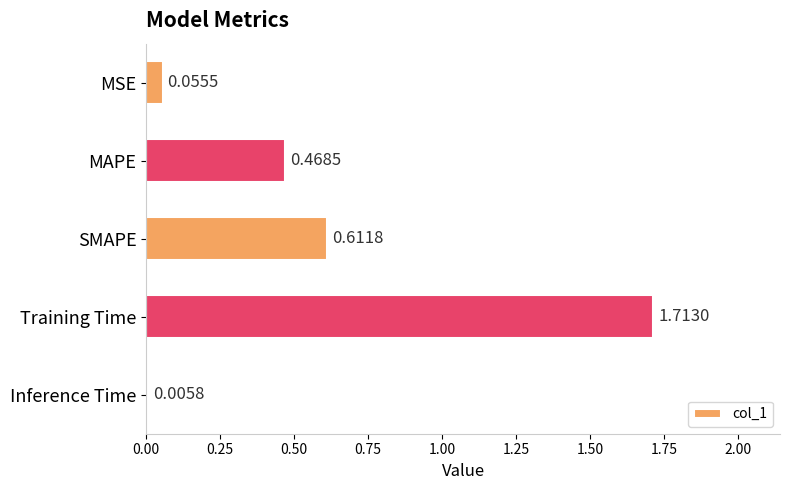

Are the bars horizontal?

Yes